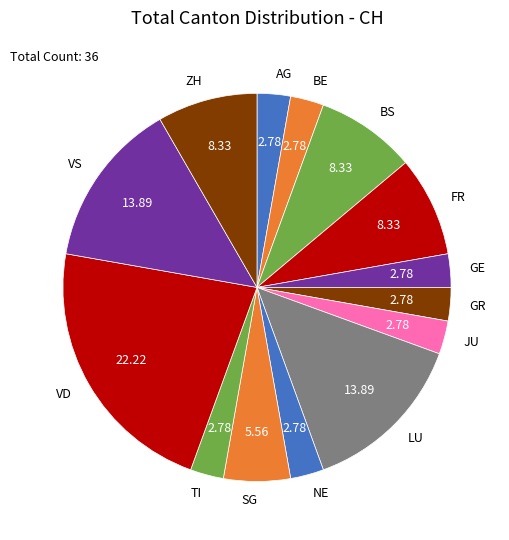

Which category has the biggest portion of the pie?

VD